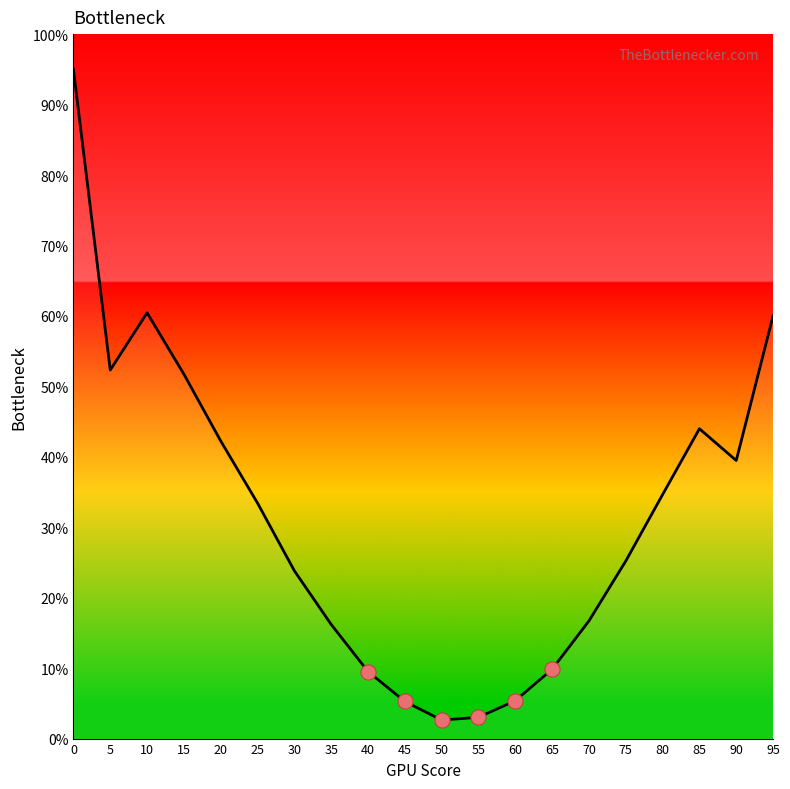

Approximately how many times larger is the value at 60 compared to 40?

0.6